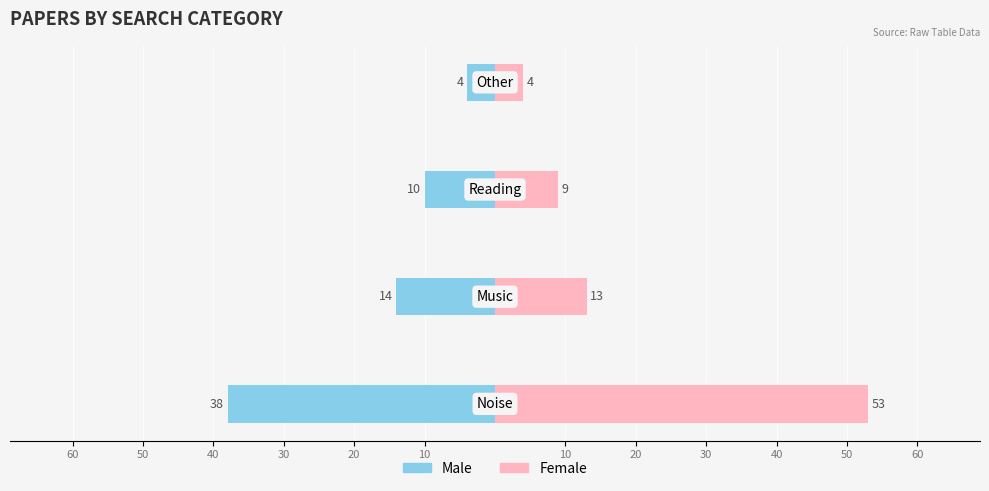

What is the greatest value displayed?

53